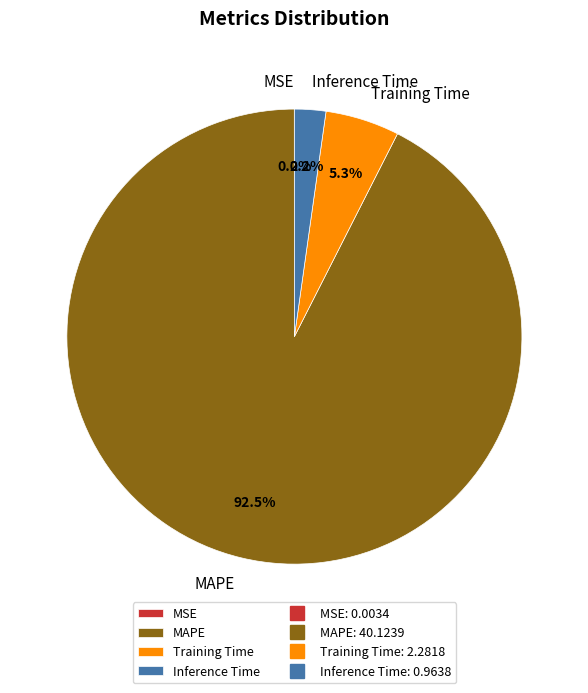

The Inference Time slice represents 7% of the pie. True or false?

False